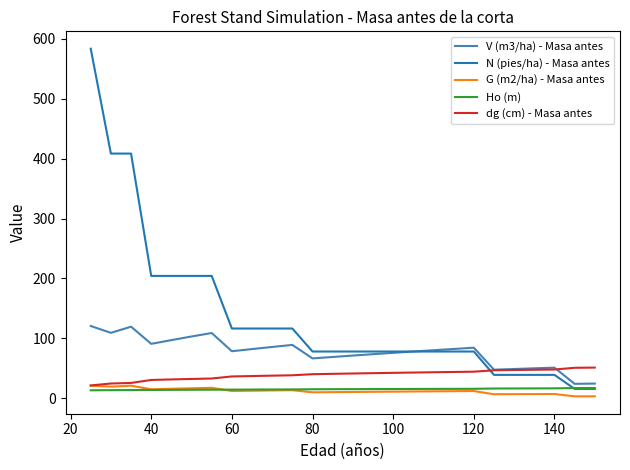

Which series has the widest spread of values?

N (pies/ha) - Masa antes